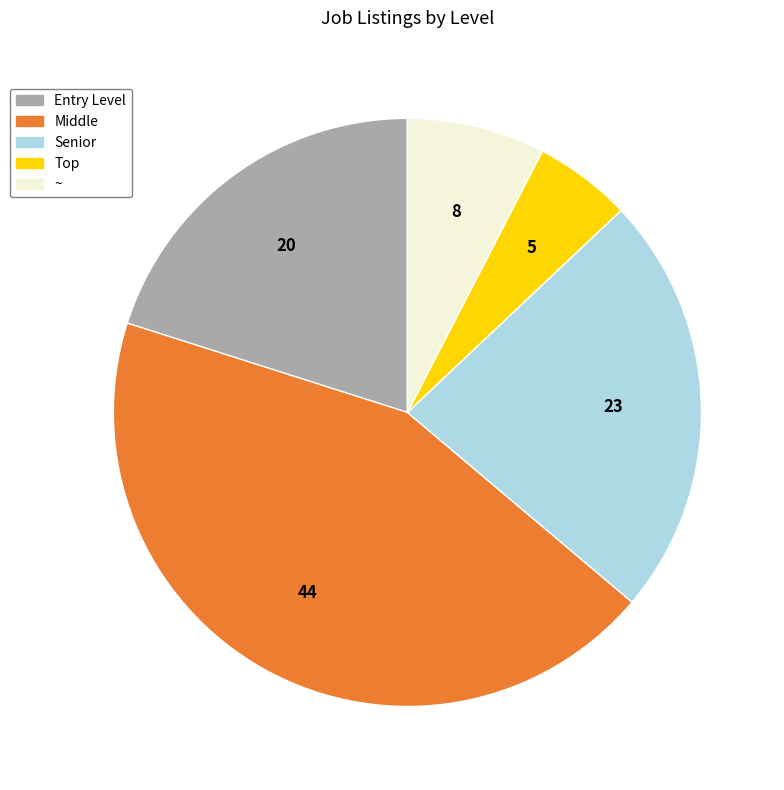

Rank the categories by value from lowest to highest.

Top, ~, Entry Level, Senior, Middle